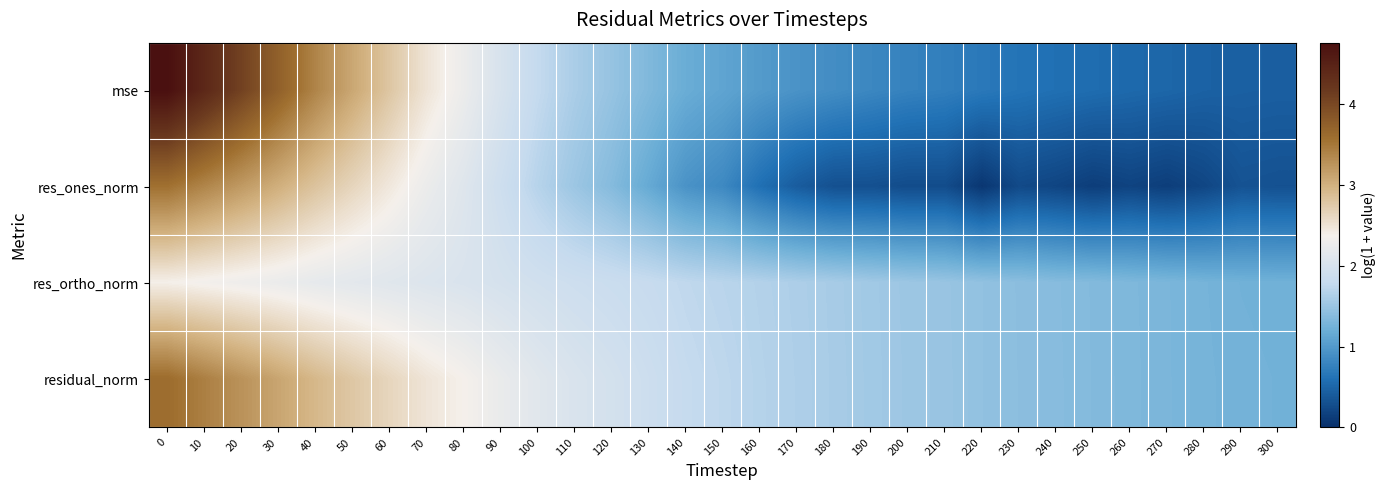

How many categories are shown in the chart?

31